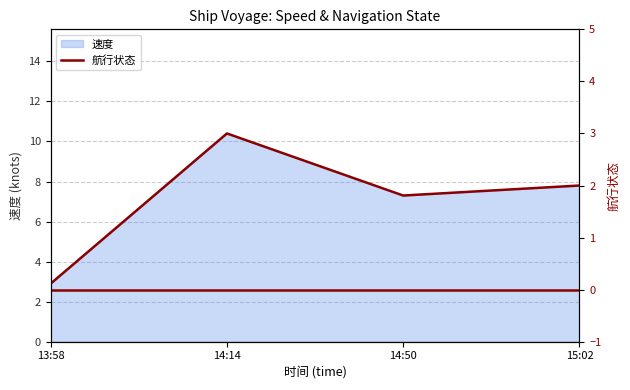

Rank the categories by value from highest to lowest.

14:14, 15:02, 14:50, 13:58